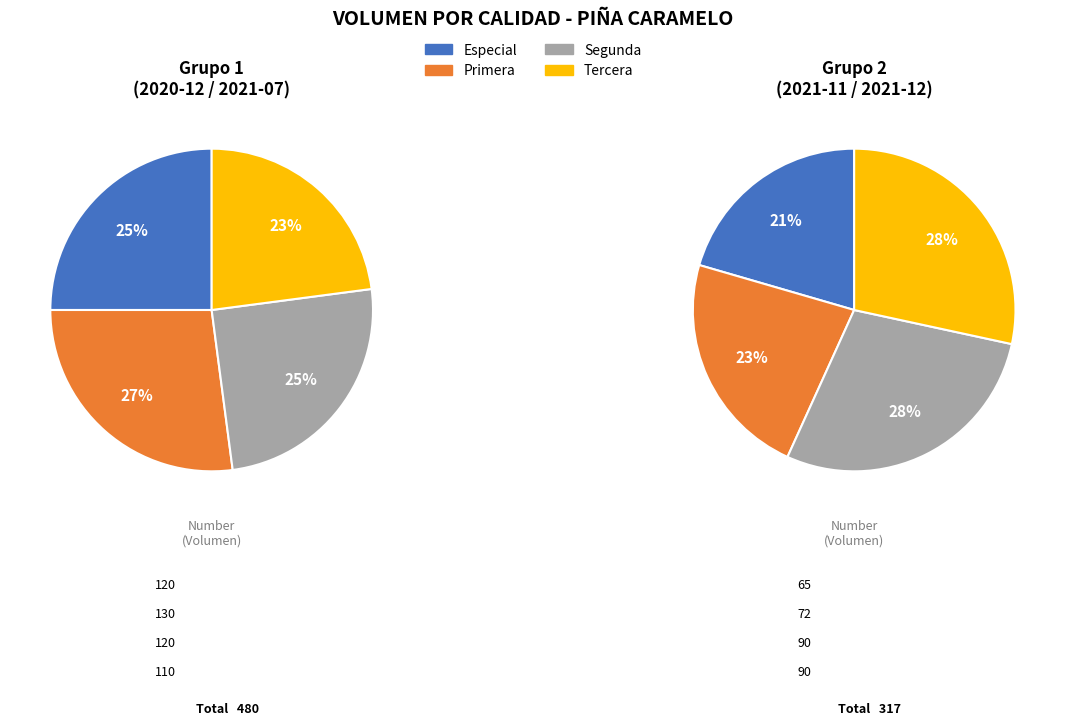

Does 8 account for over 50% of the chart?

No